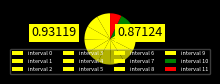

How many segments does this pie chart have?

12